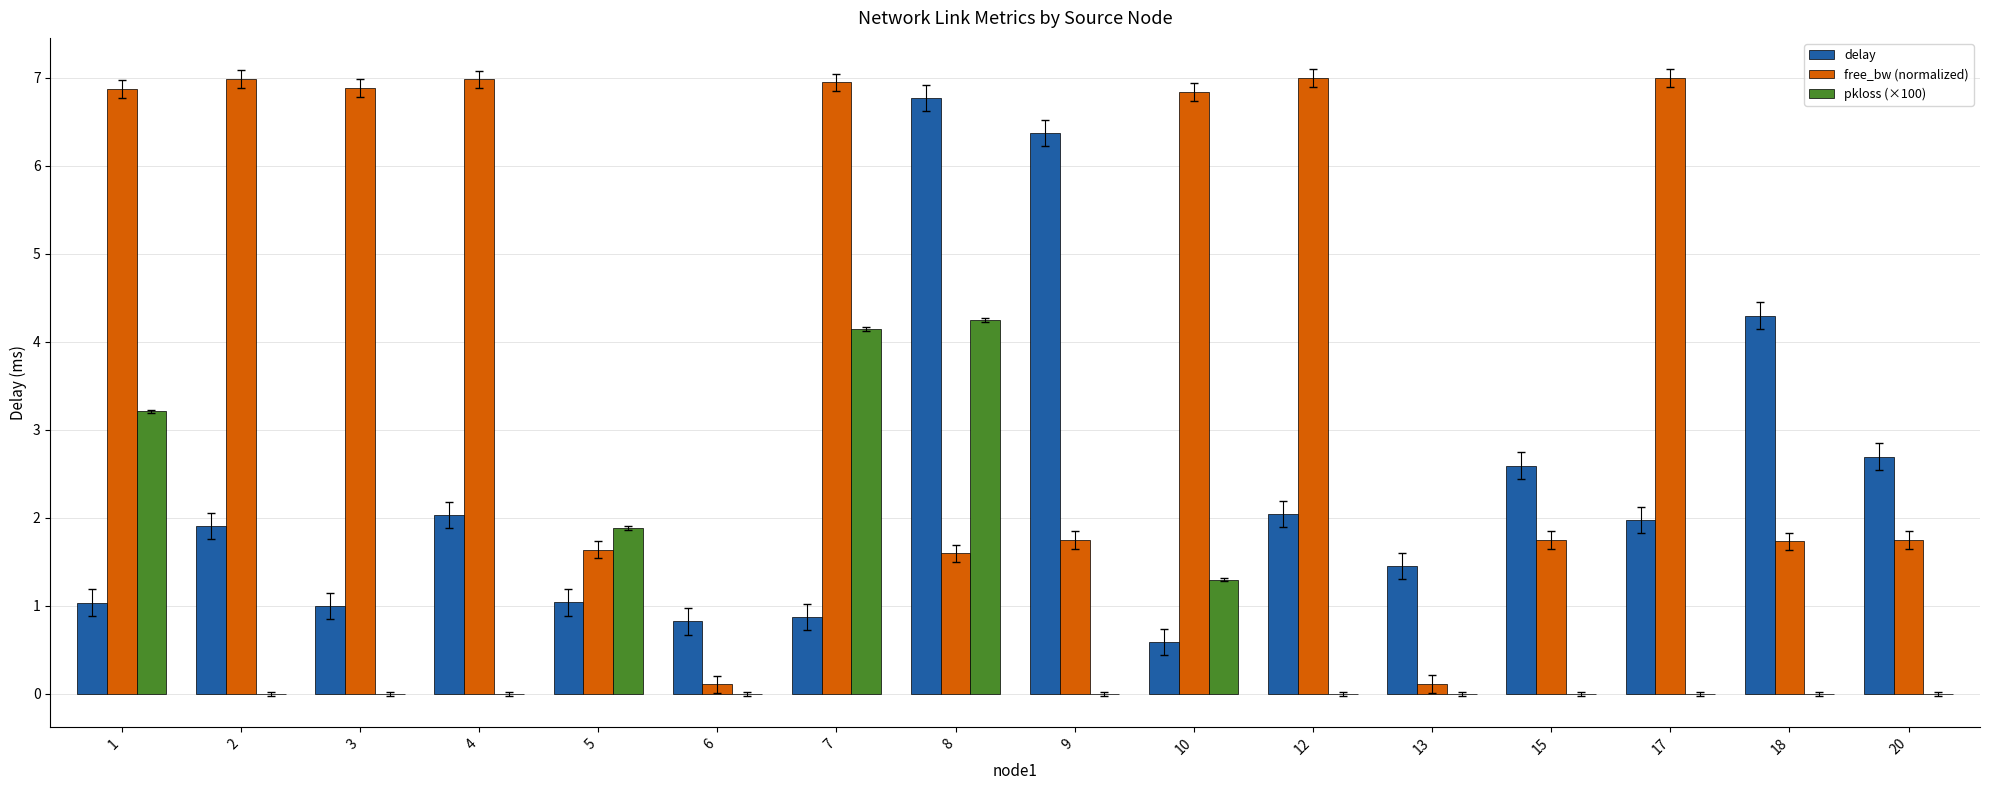

What is the sum of all free_bw (normalized) values?

66.0